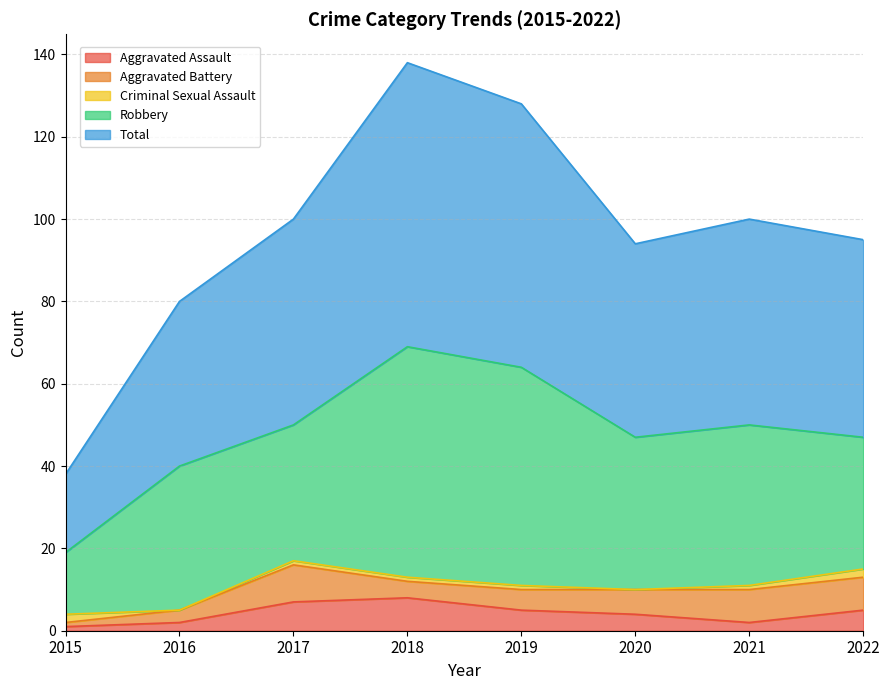

Between 2016 and 2019, which series saw the biggest shift?

Total